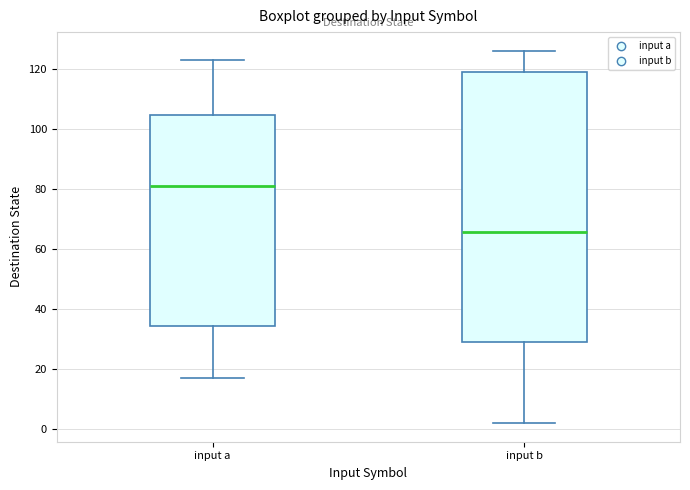

Reading left to right, transcribe this box plot: for each box, give where its median line is, the range the box spans, and where its two whiskers end, as read against the y-axis. The values are not printed on the chart, so give them approximately, as read against the axis.

input a: median 82, box 34 to 104, whiskers 18 to 124
input b: median 66, box 30 to 120, whiskers 2 to 126